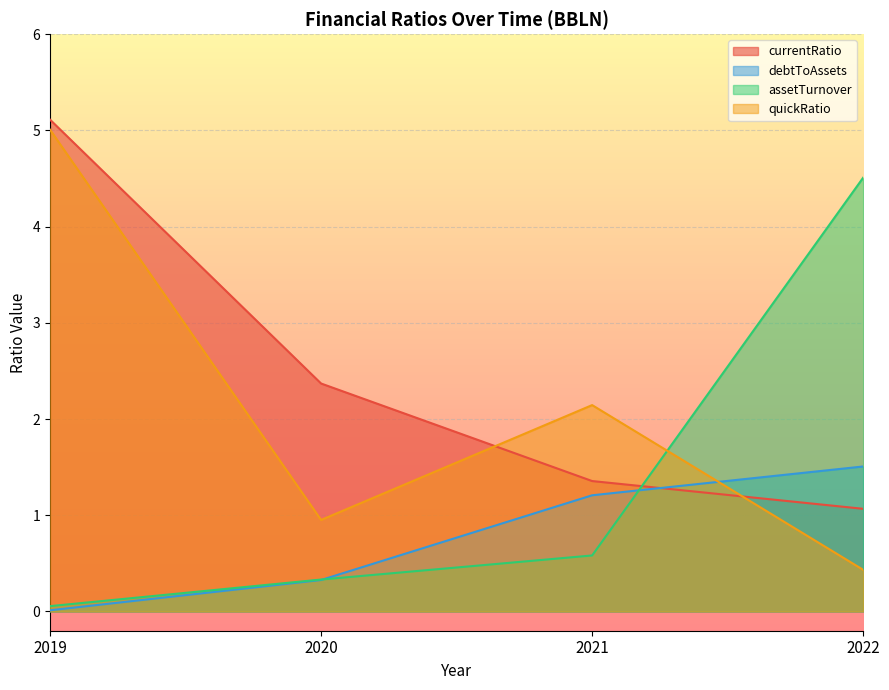

The value of currentRatio at 2022 is 1.1. True or false?

True